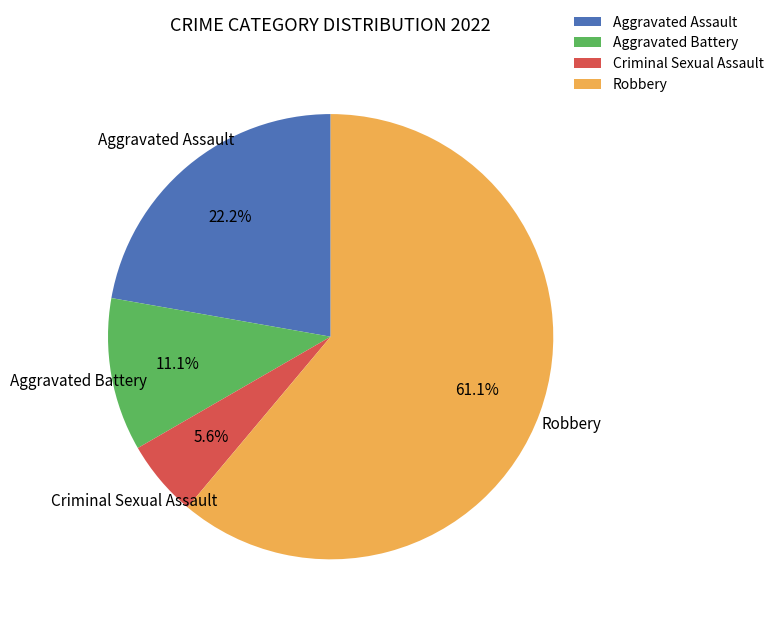

Approximately how many times larger is the value at Criminal Sexual Assault compared to Robbery?

0.1